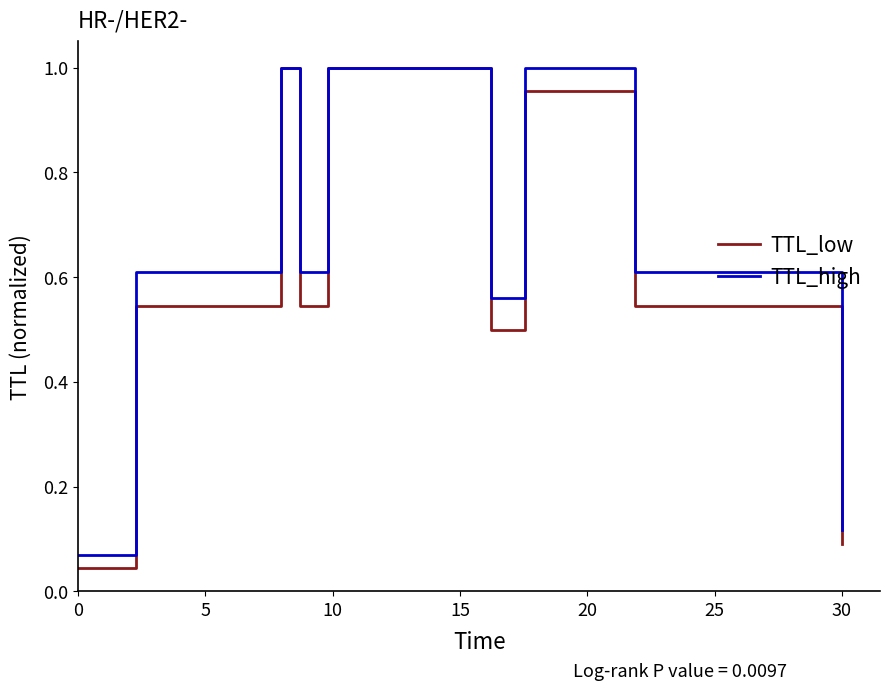

How many interior local peaks does the TTL_low series have?

3